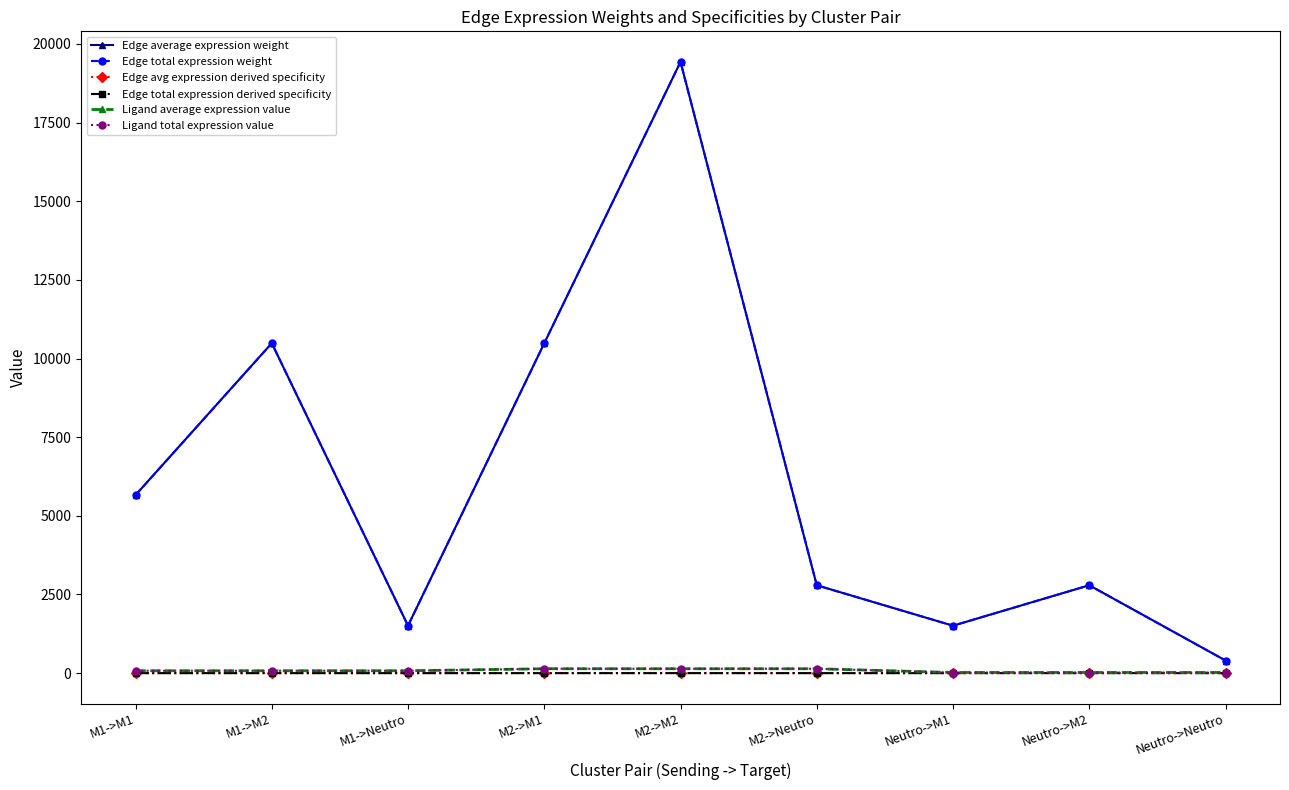

At M2->Neutro, list the series in order from smallest to largest.

Edge avg expression derived specificity, Edge total expression derived specificity, Ligand average expression value, Ligand total expression value, Edge average expression weight, Edge total expression weight